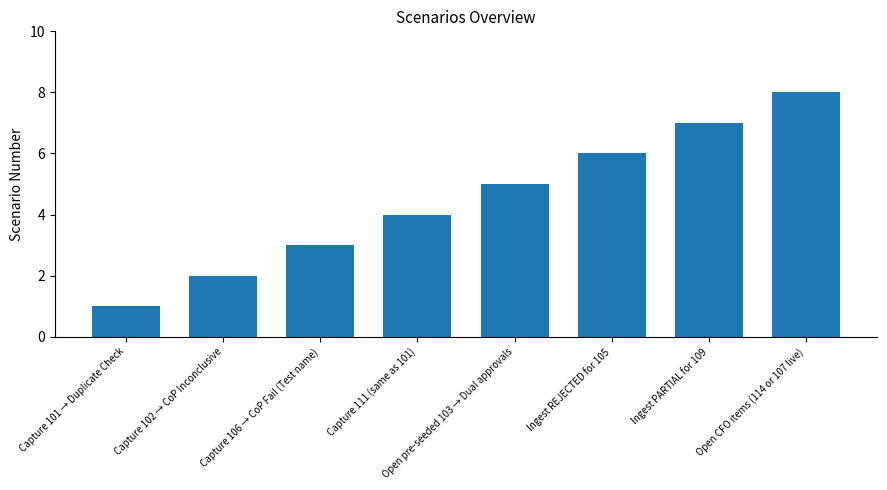

List the labels in order of value, smallest first.

Capture 101 → Duplicate Check, Capture 102 → CoP Inconclusive, Capture 106 → CoP Fail (Test name), Capture 111 (same as 101), Open pre-seeded 103 → Dual approvals, Ingest REJECTED for 105, Ingest PARTIAL for 109, Open CFO items (114 or 107 live)